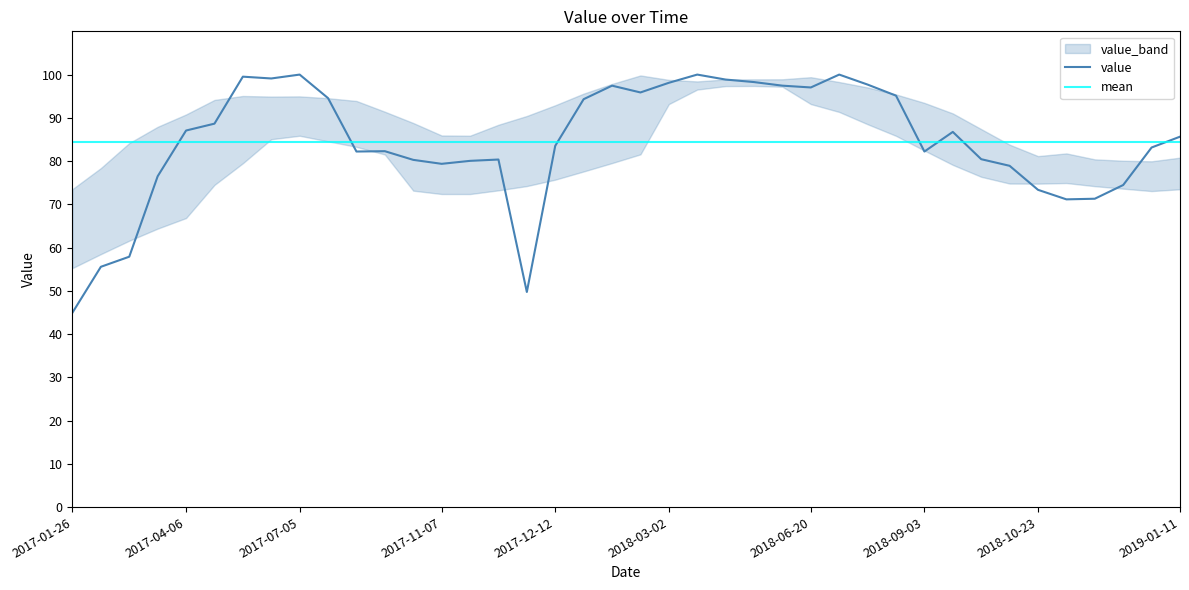

Is it true that the value at 2018-02-25 is 95.9?

True